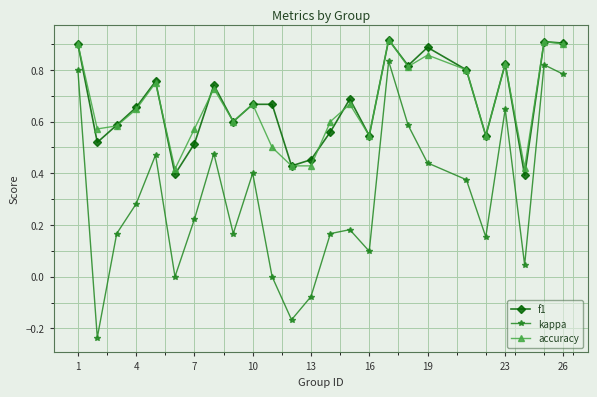

In kappa, how many points are lower than both neighbors (excluding endpoints)?

7